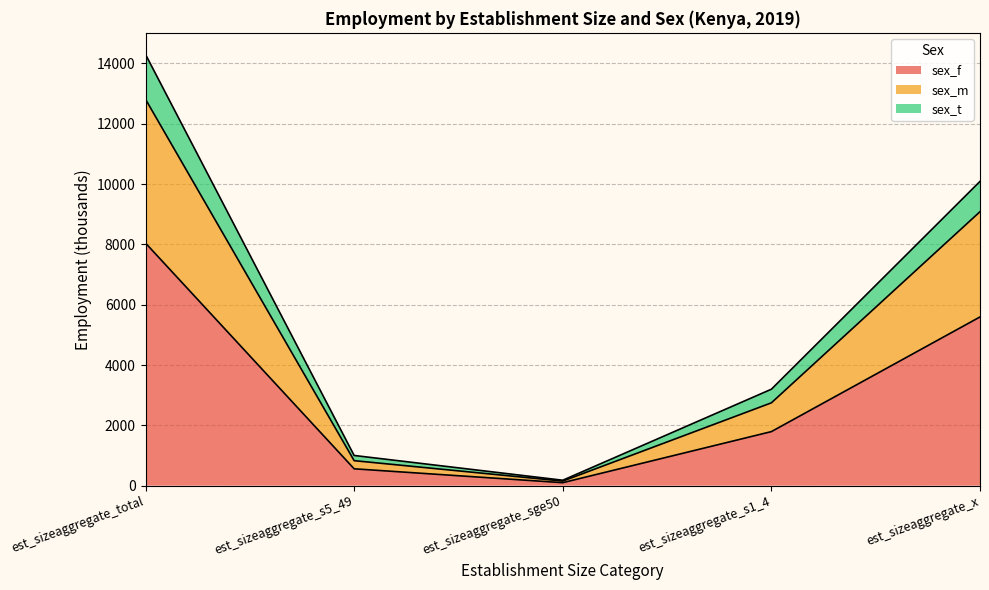

The value of sex_f at est_sizeaggregate_total is 13018.9. True or false?

False